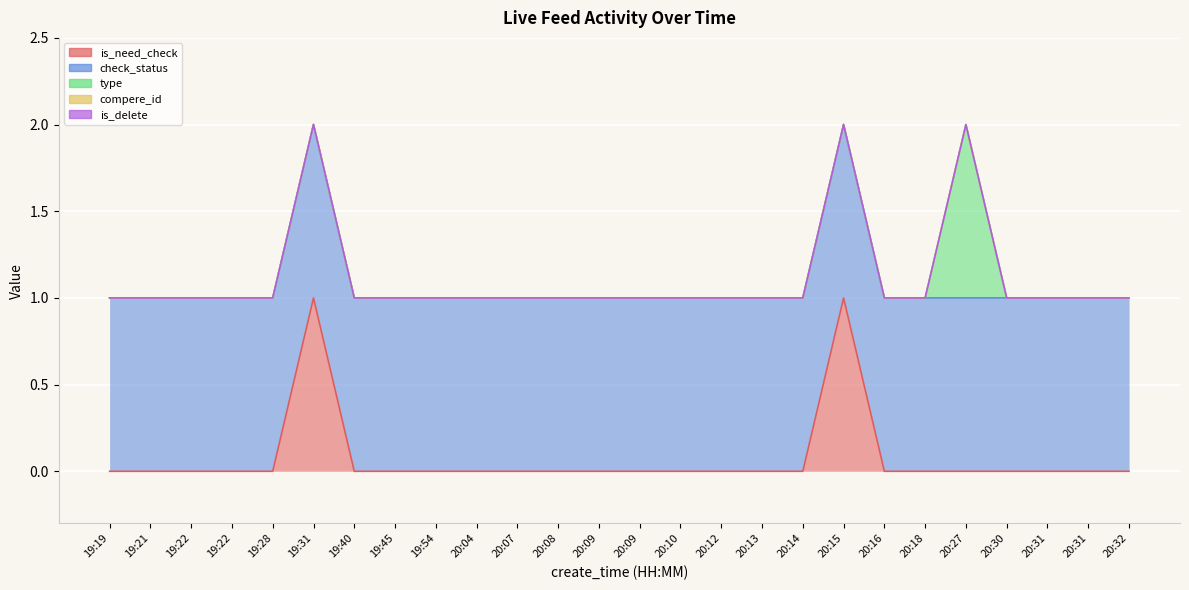

Is it true that is_delete equals 0 at 20:27?

True